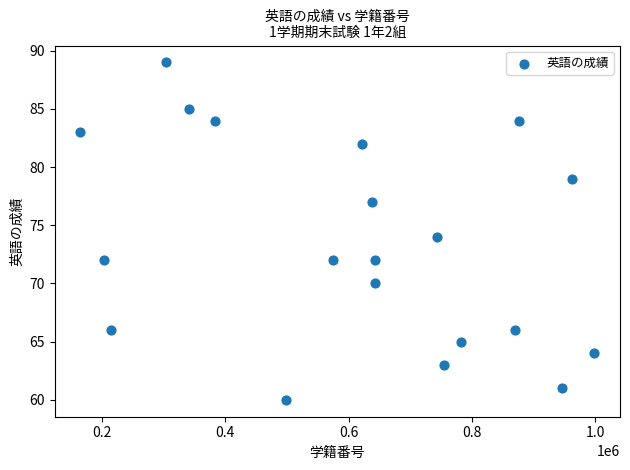

What is the range of X values (max minus min)?

833328